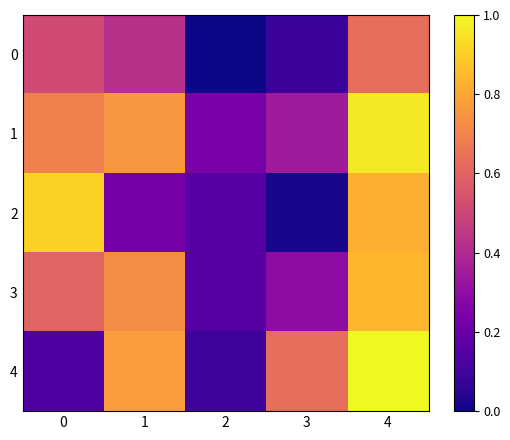

Reading right to left, list all the values displayed in this chart.

0: 4=0.6	3=0.1	2=0.0	1=0.4	0=0.5
1: 4=1.0	3=0.4	2=0.2	1=0.8	0=0.7
2: 4=0.8	3=0.0	2=0.2	1=0.2	0=0.9
3: 4=0.8	3=0.3	2=0.2	1=0.7	0=0.6
4: 4=1.0	3=0.6	2=0.1	1=0.8	0=0.1